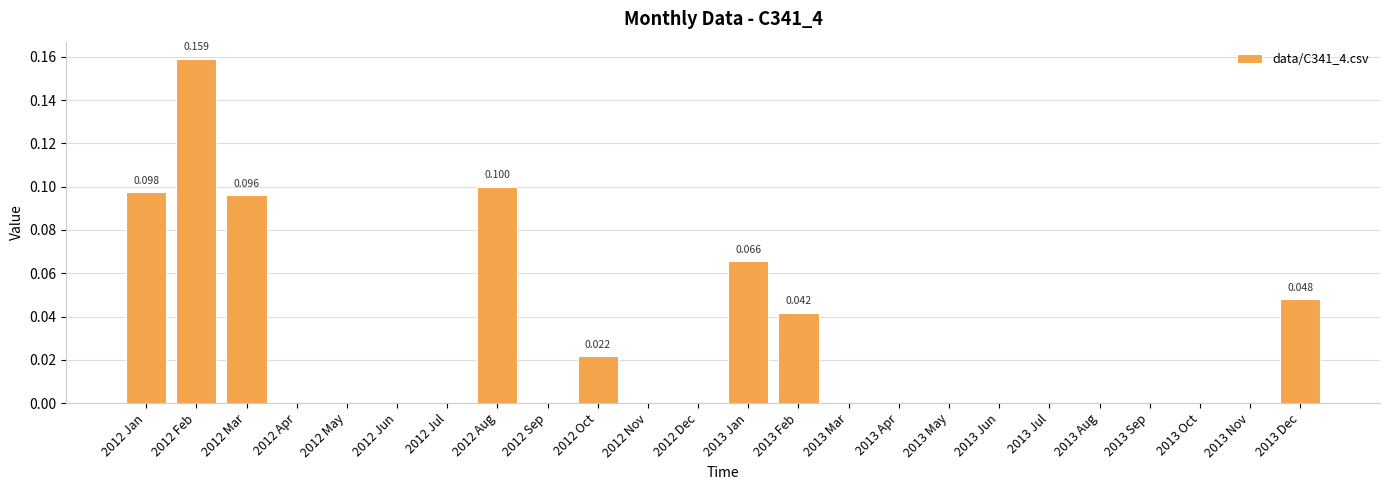

Reading left to right, extract all data points from this chart.

2012 Jan=0.1	2012 Feb=0.2	2012 Mar=0.1	2012 Apr=0.0	2012 May=0.0	2012 Jun=0.0	2012 Jul=0.0	2012 Aug=0.1	2012 Sep=0.0	2012 Oct=0.0	2012 Nov=0.0	2012 Dec=0.0	2013 Jan=0.1	2013 Feb=0.0	2013 Mar=0.0	2013 Apr=0.0	2013 May=0.0	2013 Jun=0.0	2013 Jul=0.0	2013 Aug=0.0	2013 Sep=0.0	2013 Oct=0.0	2013 Nov=0.0	2013 Dec=0.0